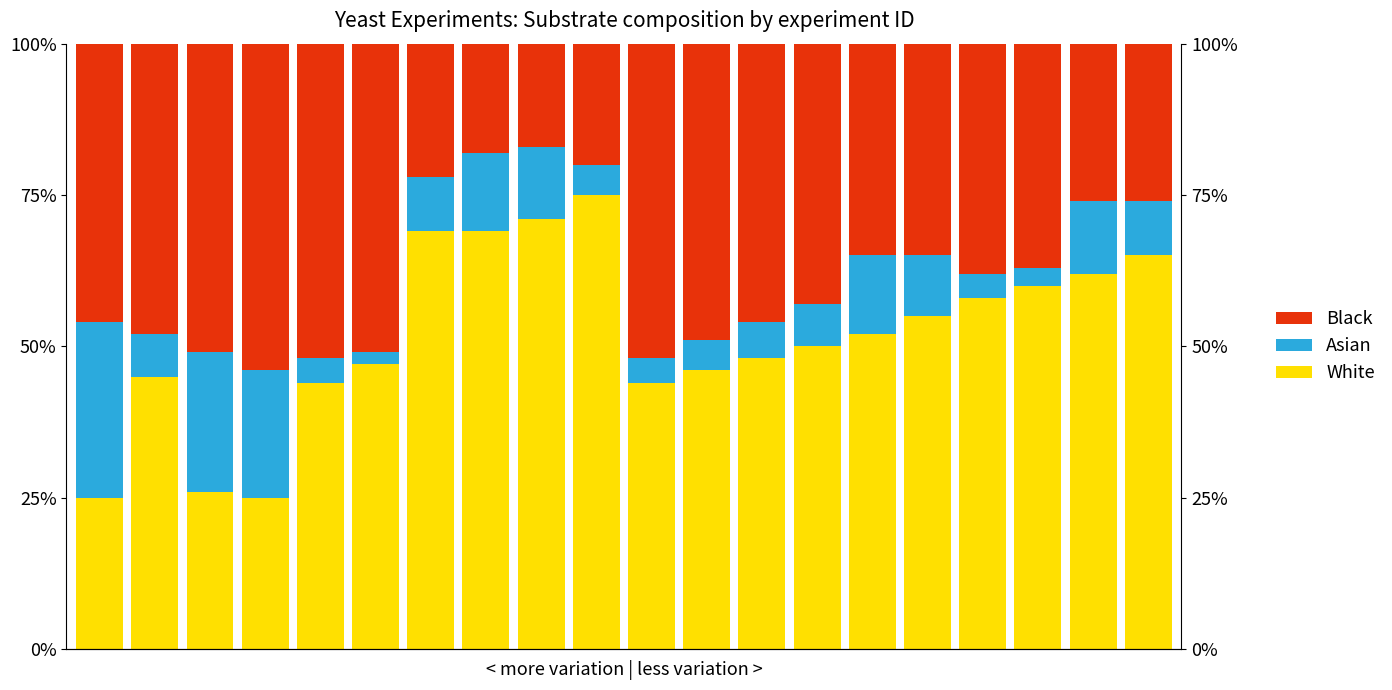

Where does the White series first go above 52?

6